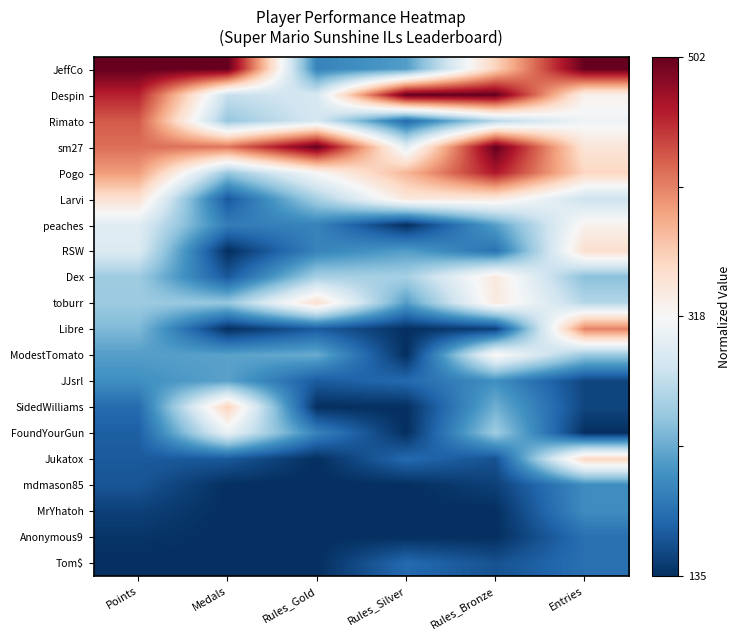

Which label corresponds to the smallest value in the chart?

Rules_Silver